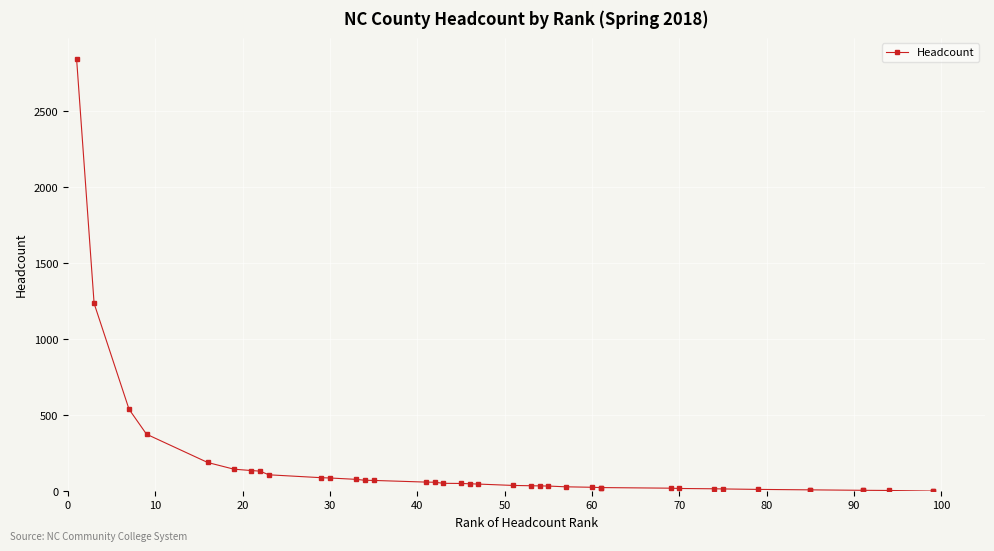

What is the greatest value displayed?

2839